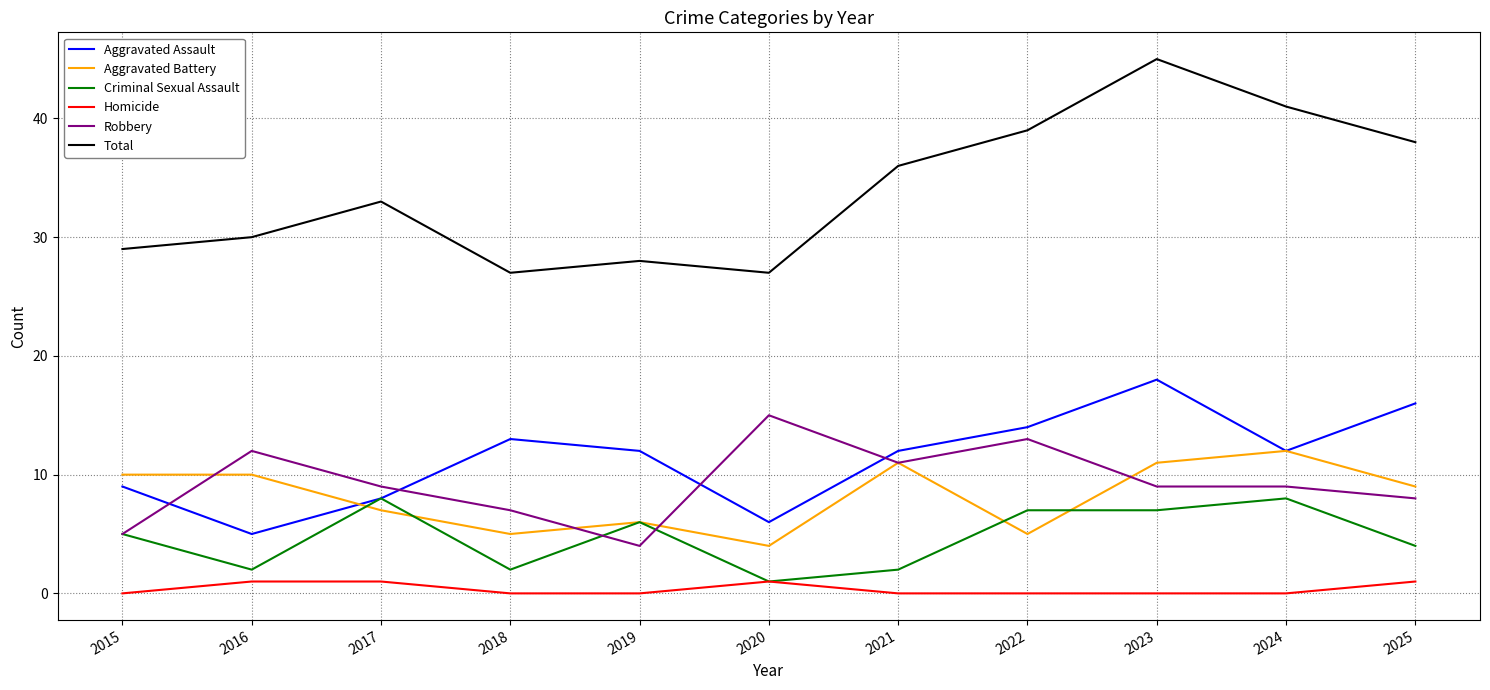

True or false: Total and Homicide cross at least once.

False